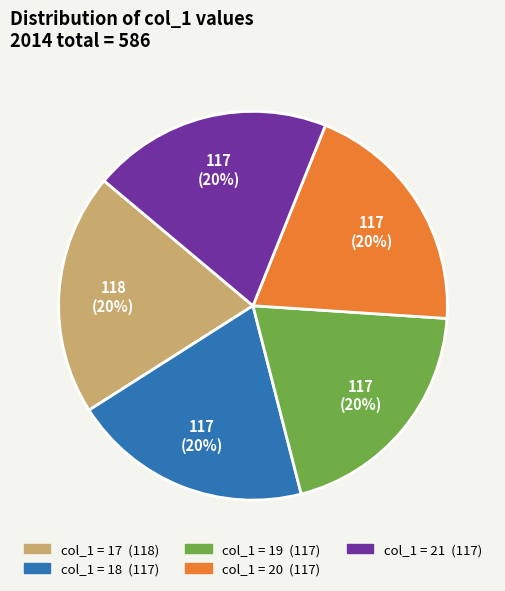

To the nearest percent, what is the average slice percentage?

20%